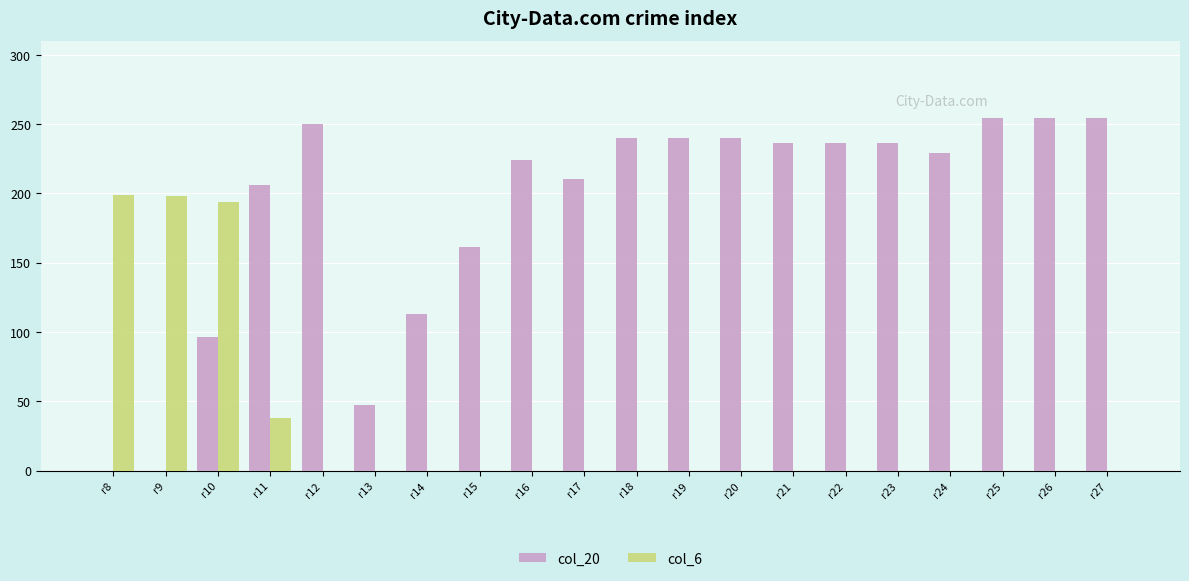

The col_20 series shows 380 at r12. True or false?

False